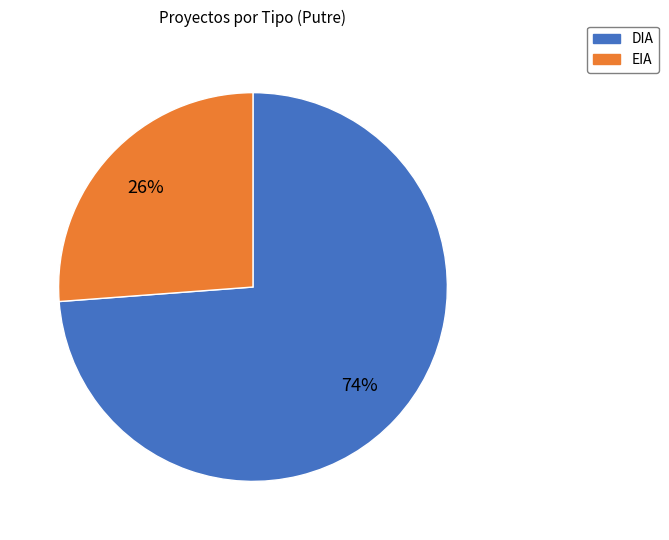

Do EIA and DIA together represent more than half of the pie?

Yes